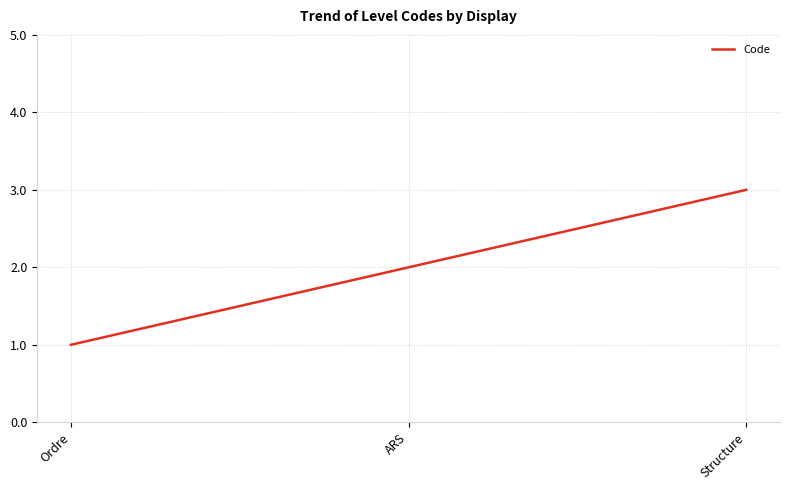

What is the sum of all values?

6